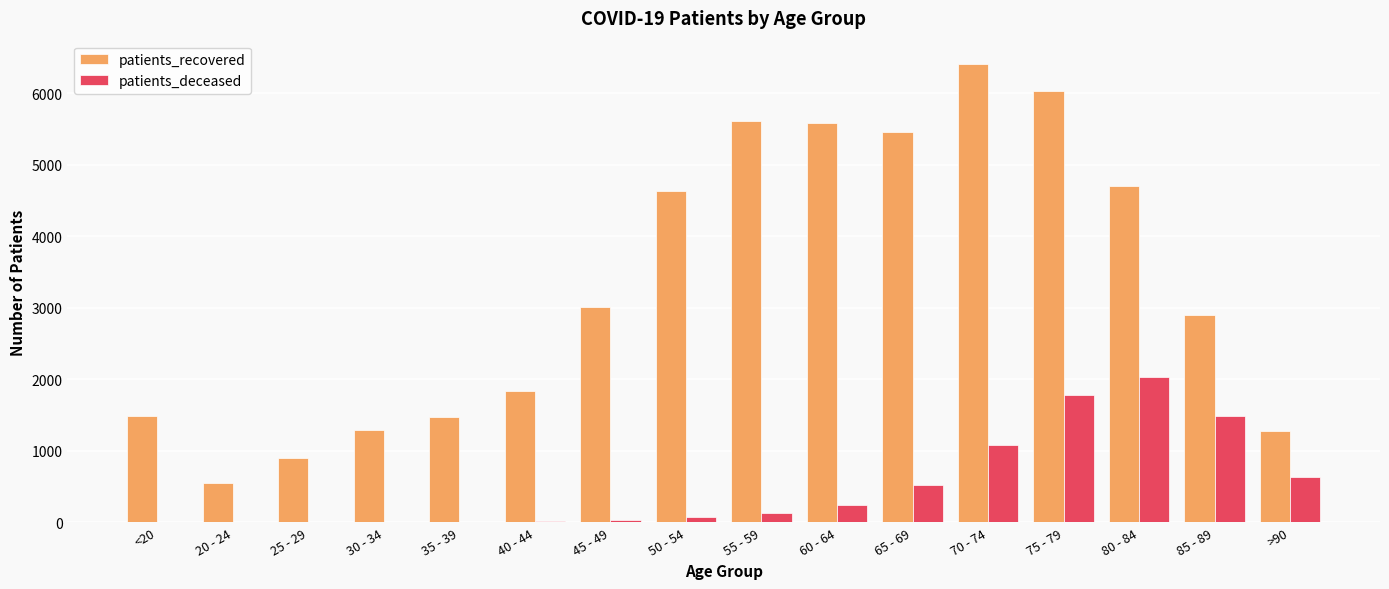

What is the maximum value for patients_deceased?

2036